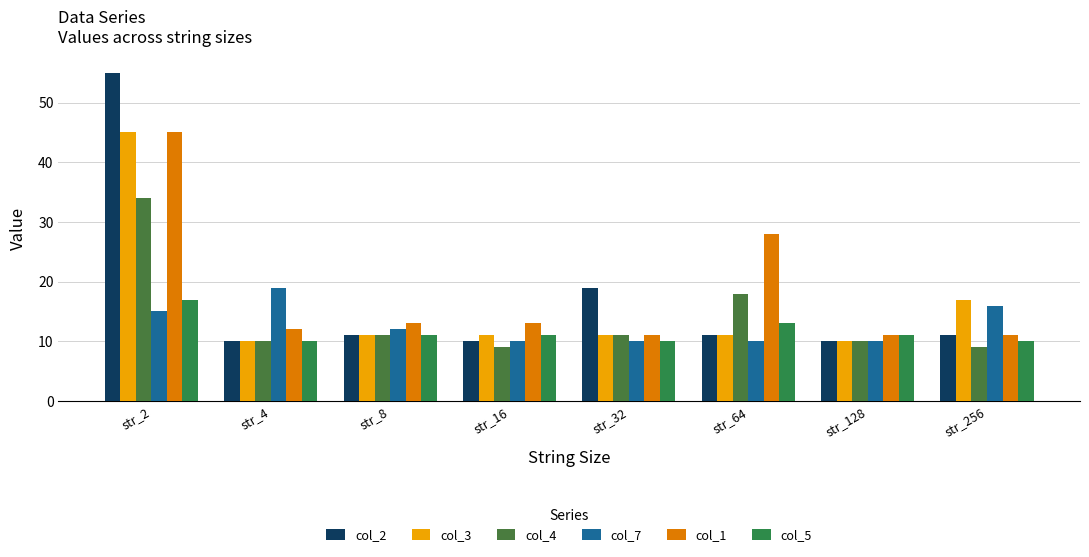

Reading left to right, what are all the values shown in this chart?

col_2: 55	10	11	10	19	11	10	11
col_3: 45	10	11	11	11	11	10	17
col_4: 34	10	11	9	11	18	10	9
col_7: 15	19	12	10	10	10	10	16
col_1: 45	12	13	13	11	28	11	11
col_5: 17	10	11	11	10	13	11	10